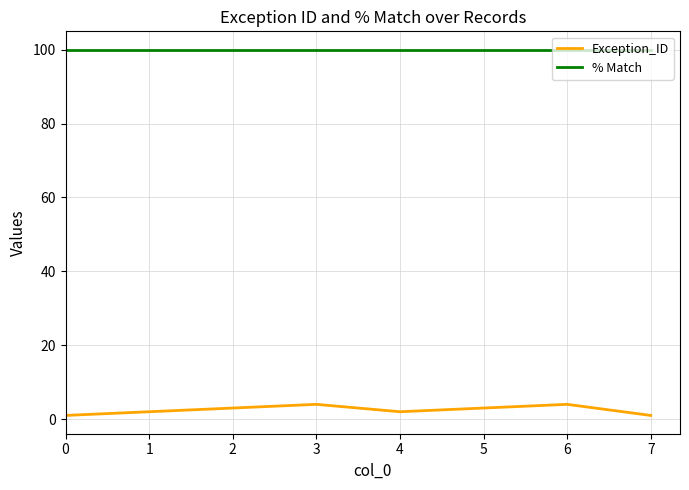

Is the value of % Match at 1 greater than the value of Exception_ID at 2?

Yes